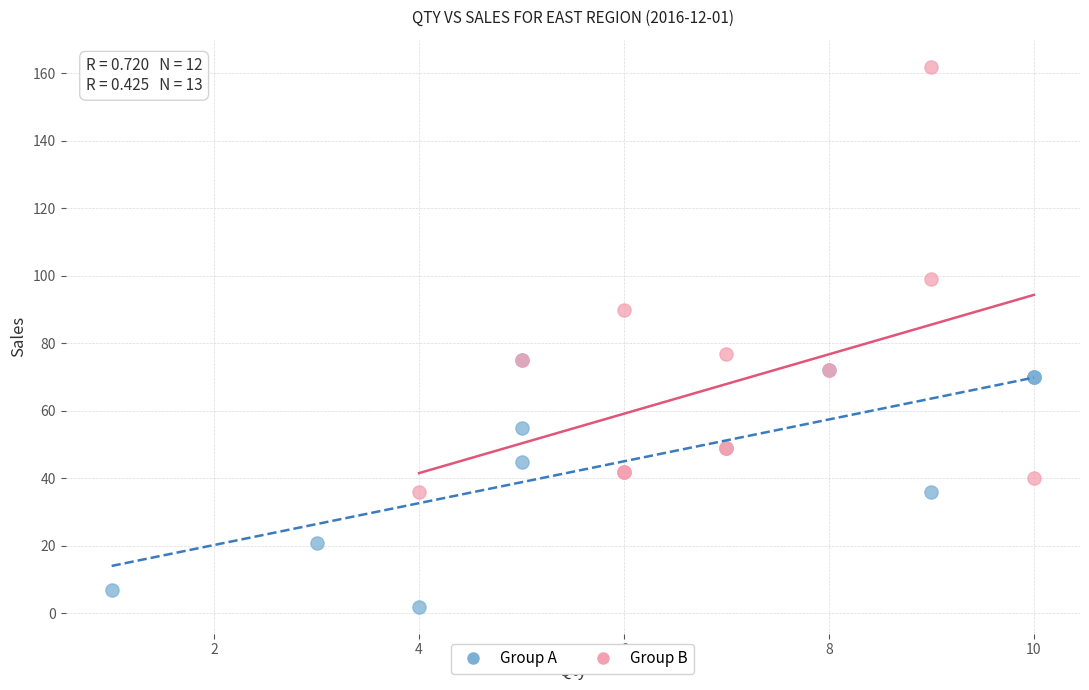

Which series reaches the maximum Y coordinate?

Group B